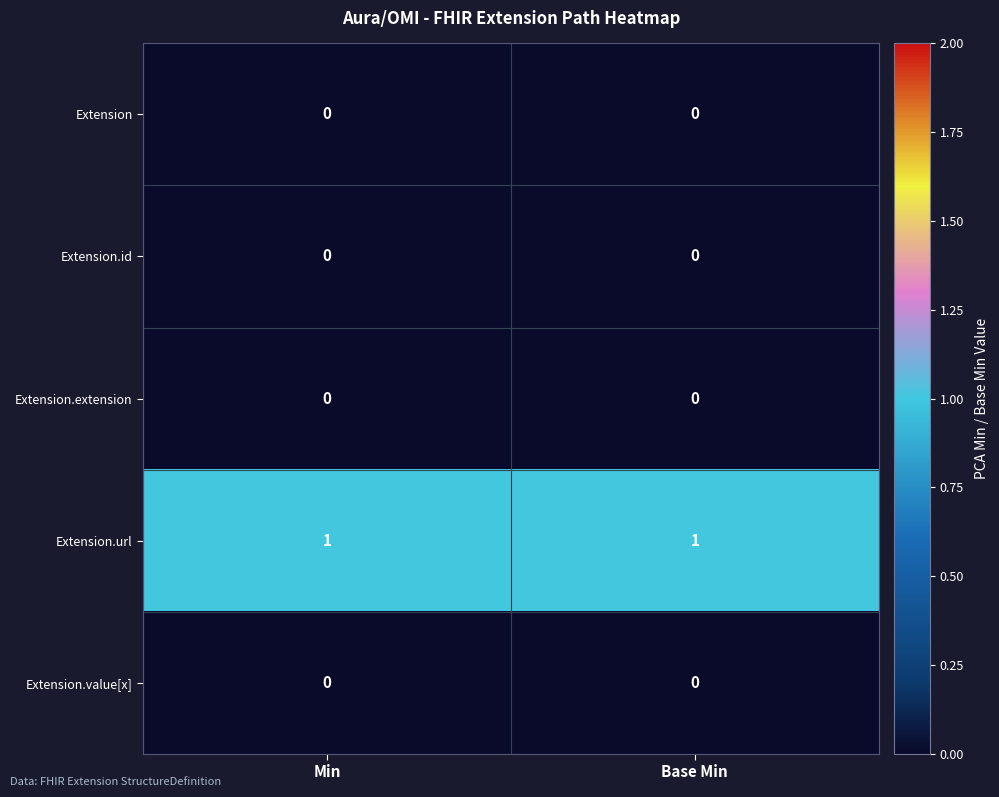

What is the sum of all Extension.url values?

2